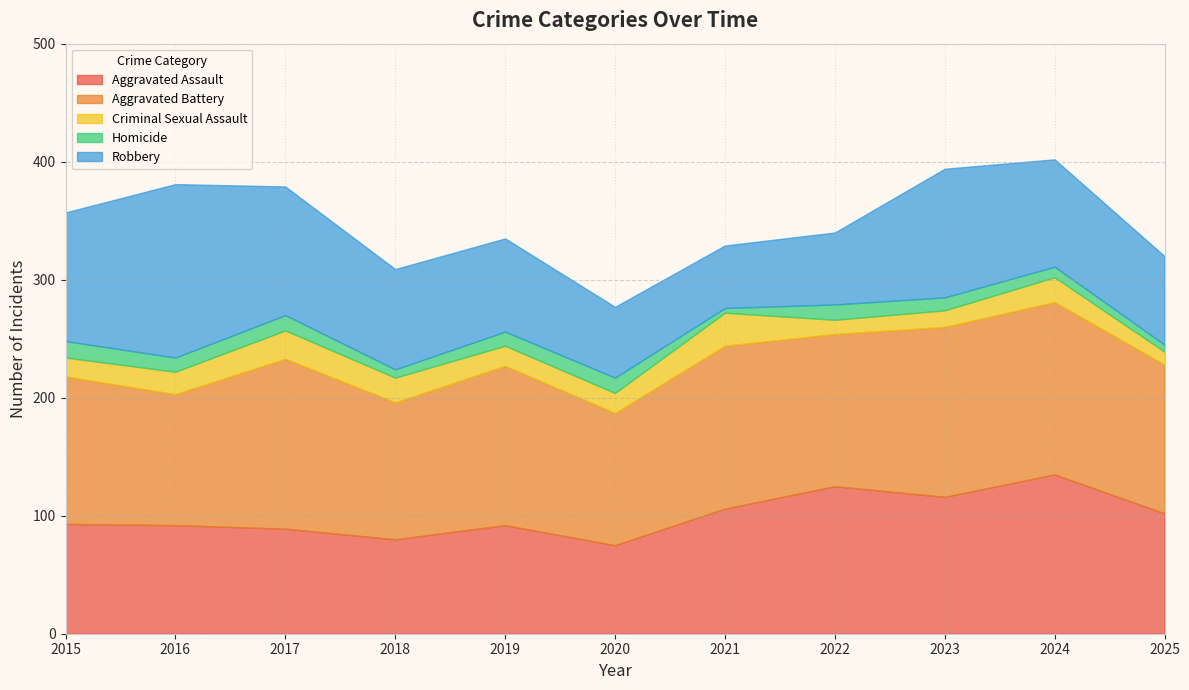

Reading left to right, list all the values displayed in this chart.

Aggravated Assault: 93	92	89	80	92	75	106	125	116	135	102
Aggravated Battery: 125	111	144	116	135	112	138	129	144	146	126
Criminal Sexual Assault: 16	19	24	21	17	17	28	12	14	21	11
Homicide: 14	12	13	7	12	13	4	13	11	9	6
Robbery: 109	147	109	85	79	60	53	61	109	91	75